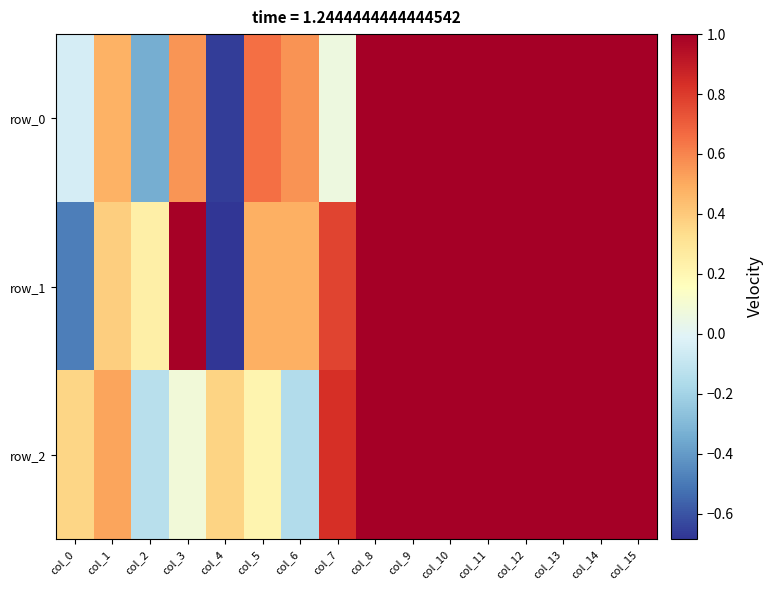

What is the highest value of the row_1 series?

1.0